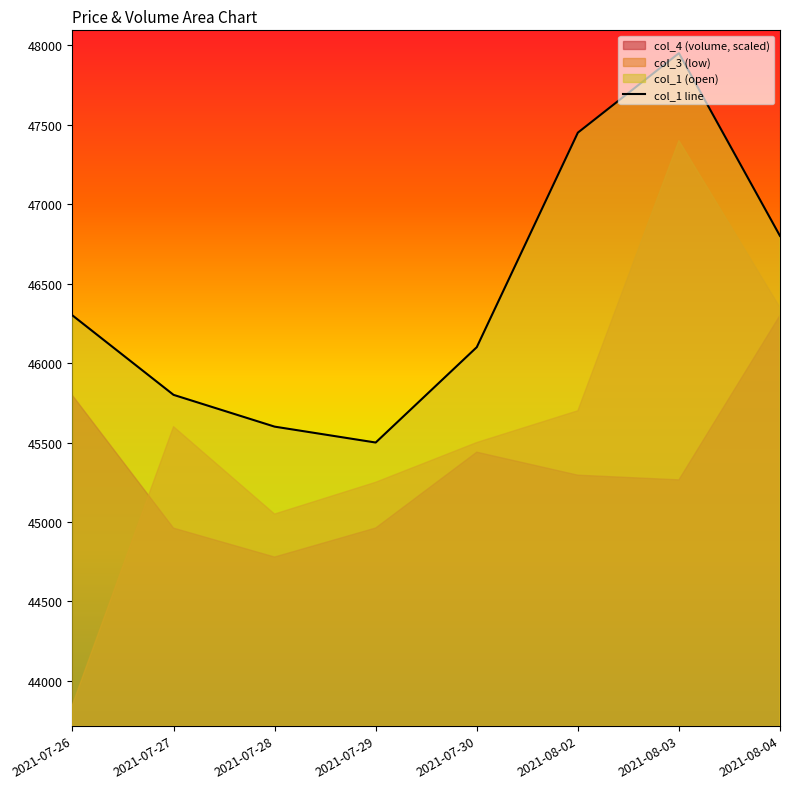

The chart shows a value of 63445 at 2021-07-28. True or false?

False